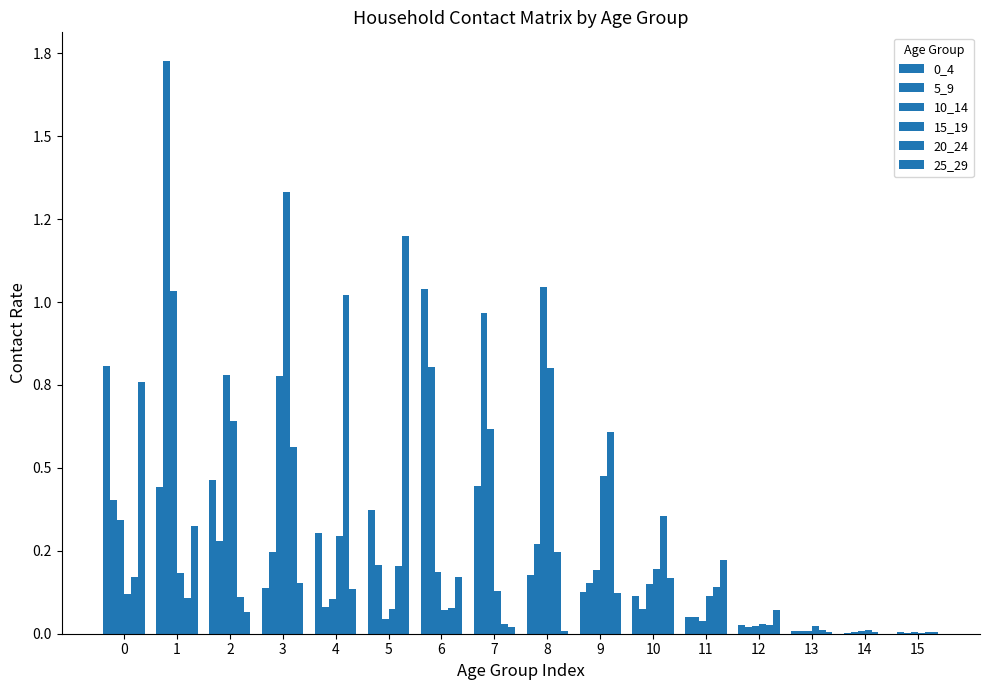

The 15_19 series shows 0.3 at 4. True or false?

True